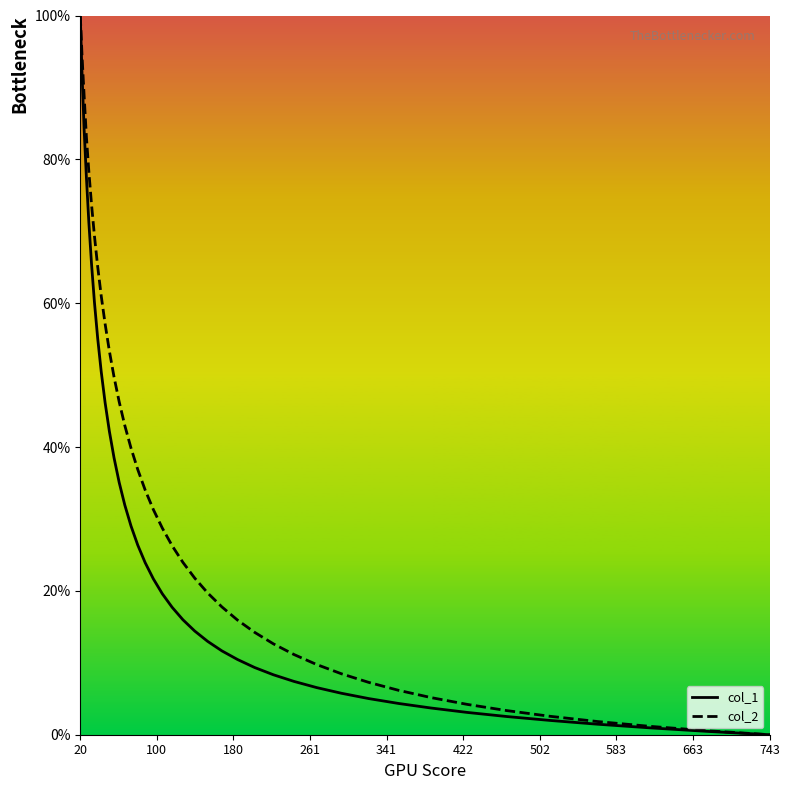

Which series has the largest total across all categories?

col_2